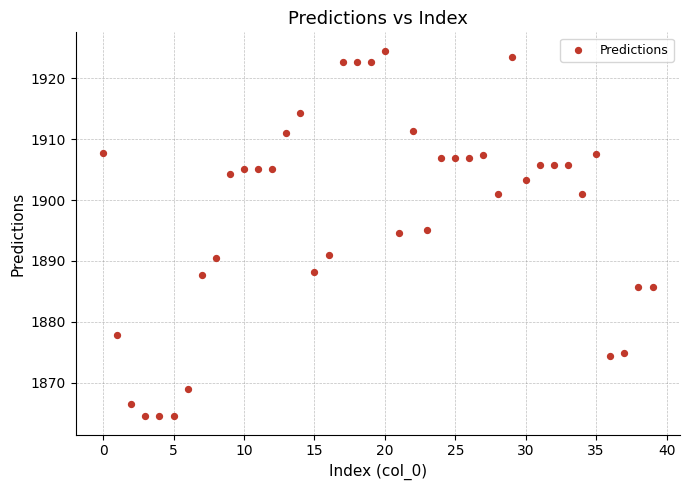

What is the range of Y values (max minus min)?

60.1